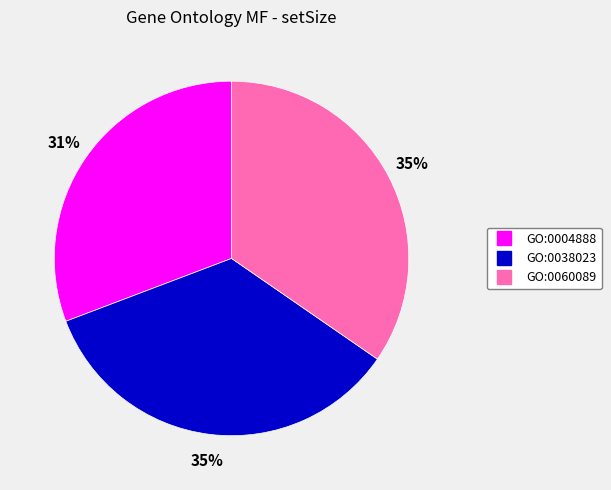

True or false: GO:0038023 accounts for 50% of the total.

False